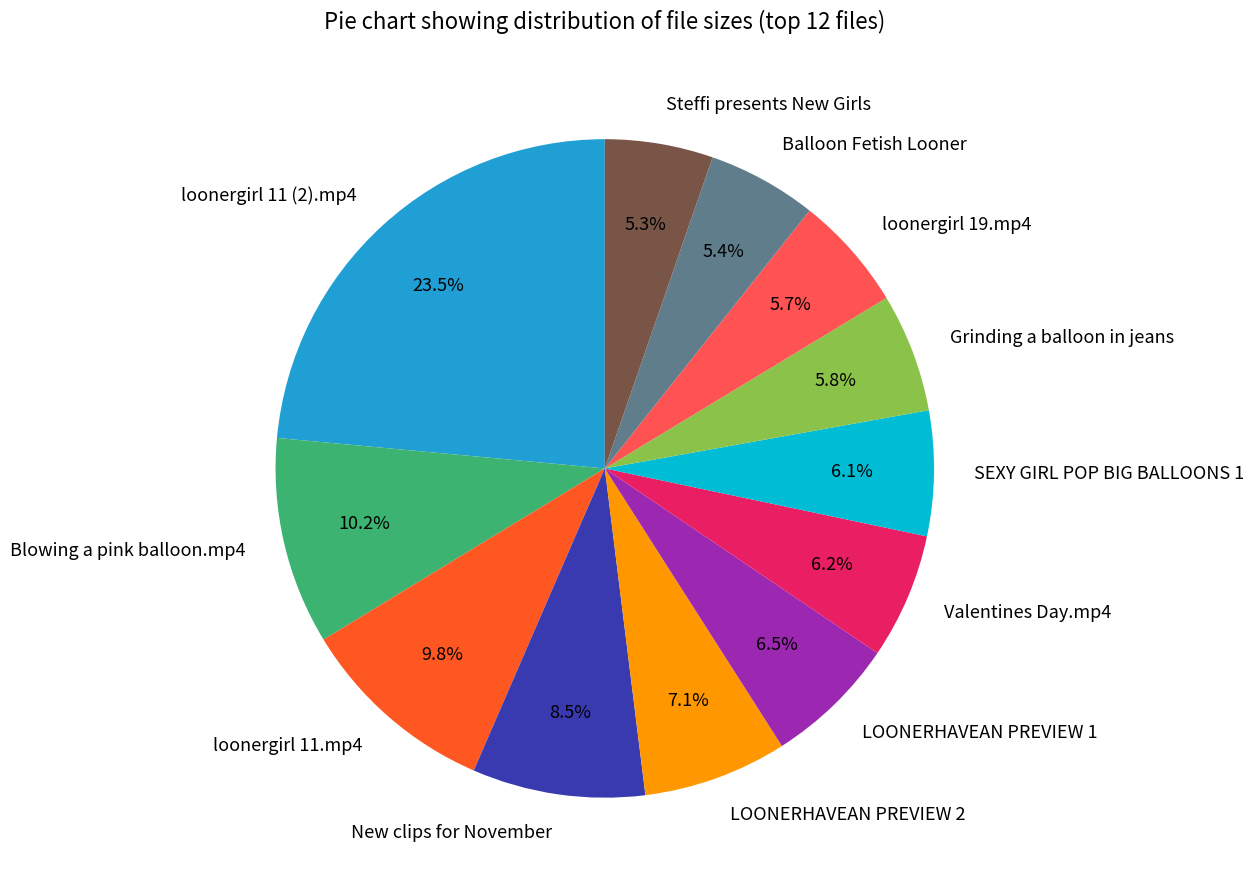

What is the largest slice in the pie chart?

loonergirl 11 (2).mp4